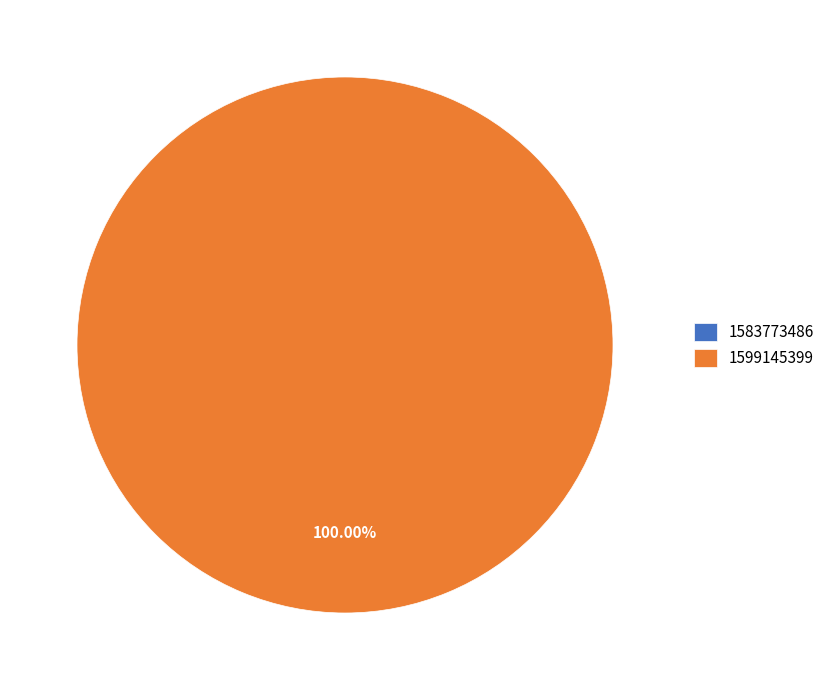

How many slices are in this pie chart?

2